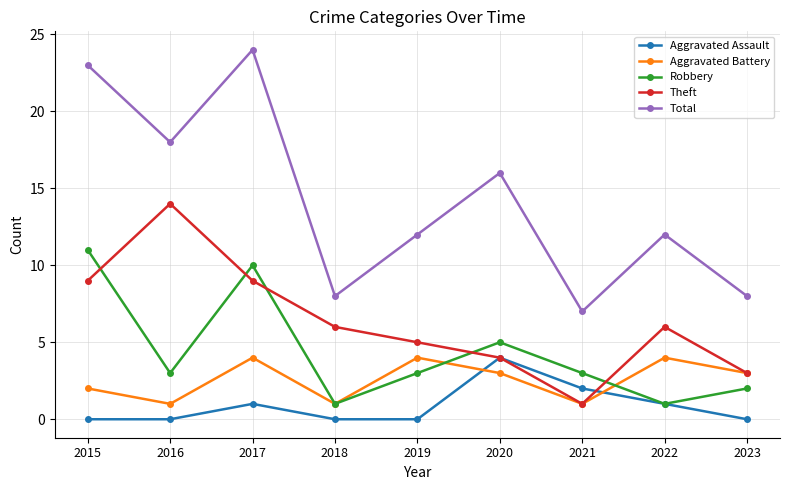

Which series changed the most between 2017 and 2021?

Total